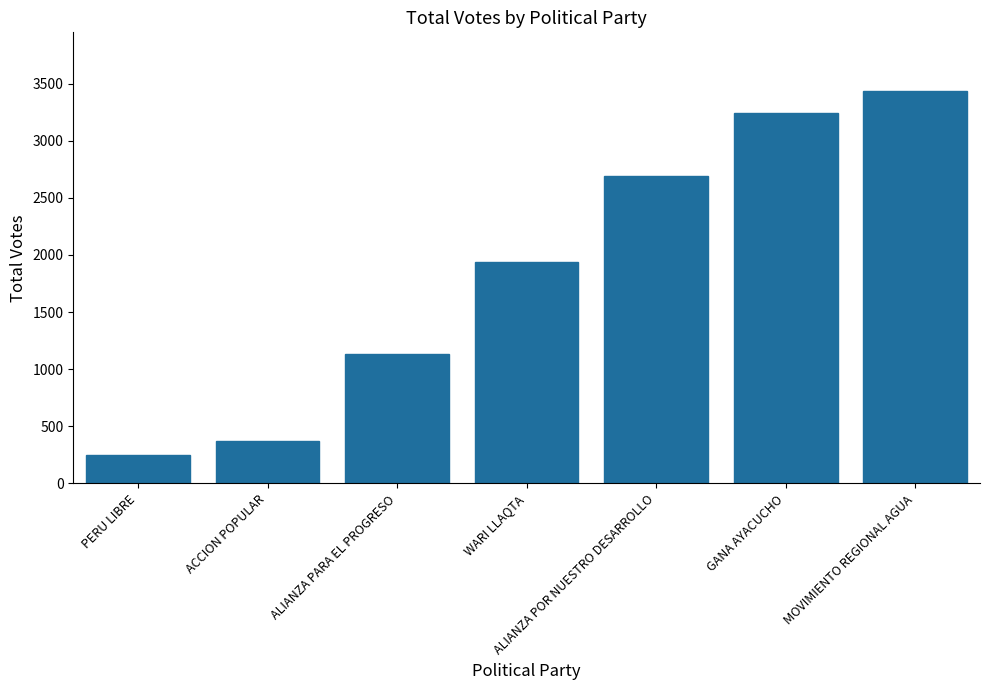

What is the greatest value displayed?

3433